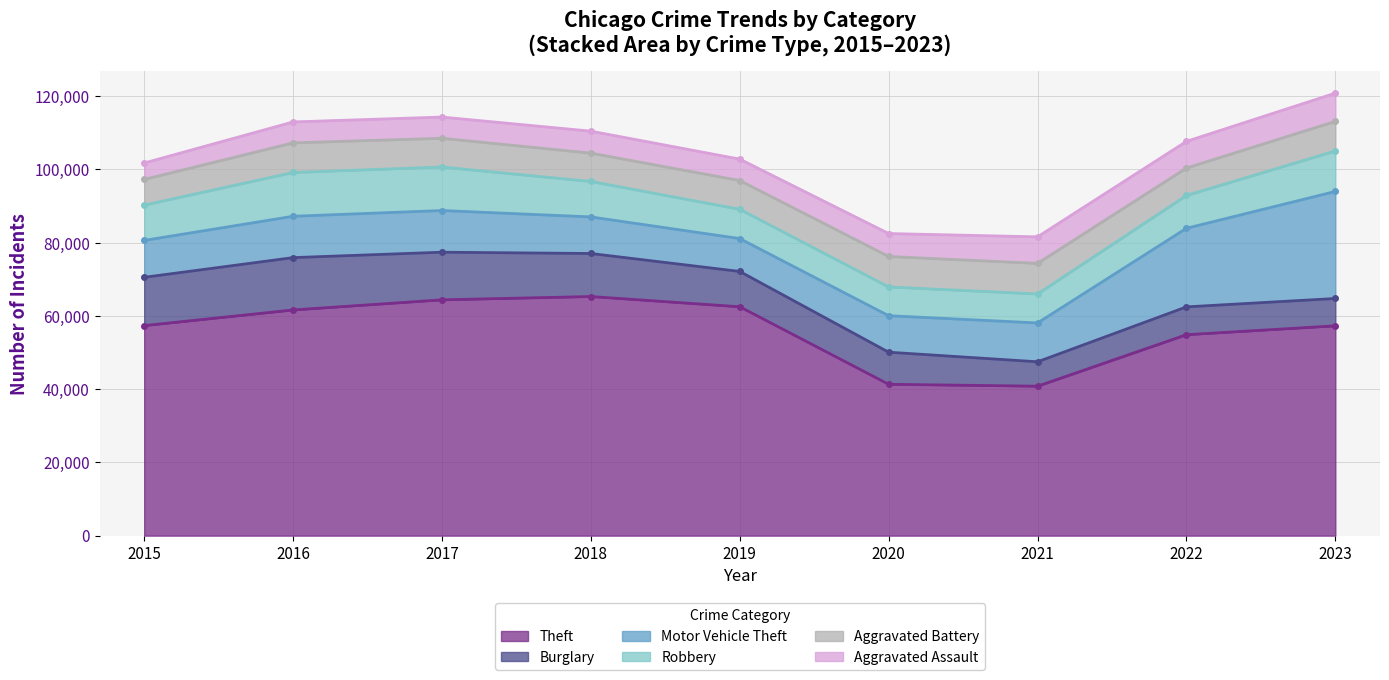

Rank the series at 2018 from highest to lowest value.

Theft, Burglary, Motor Vehicle Theft, Robbery, Aggravated Battery, Aggravated Assault